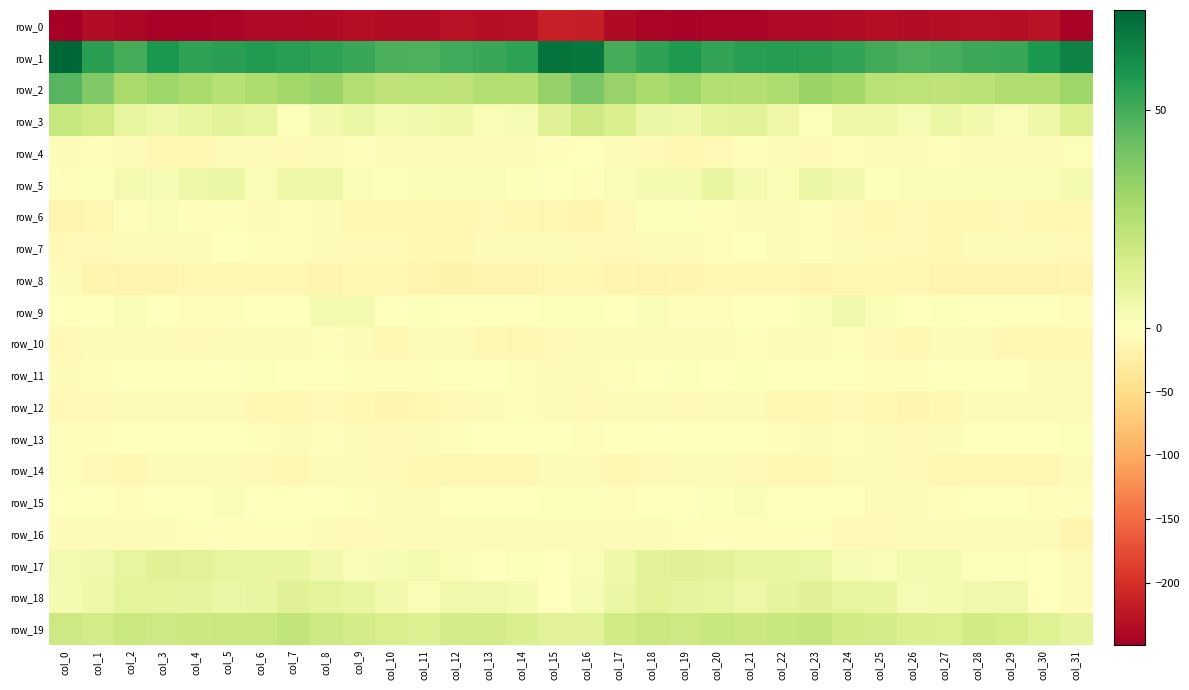

Where does the row_12 series first go above -7?

col_2